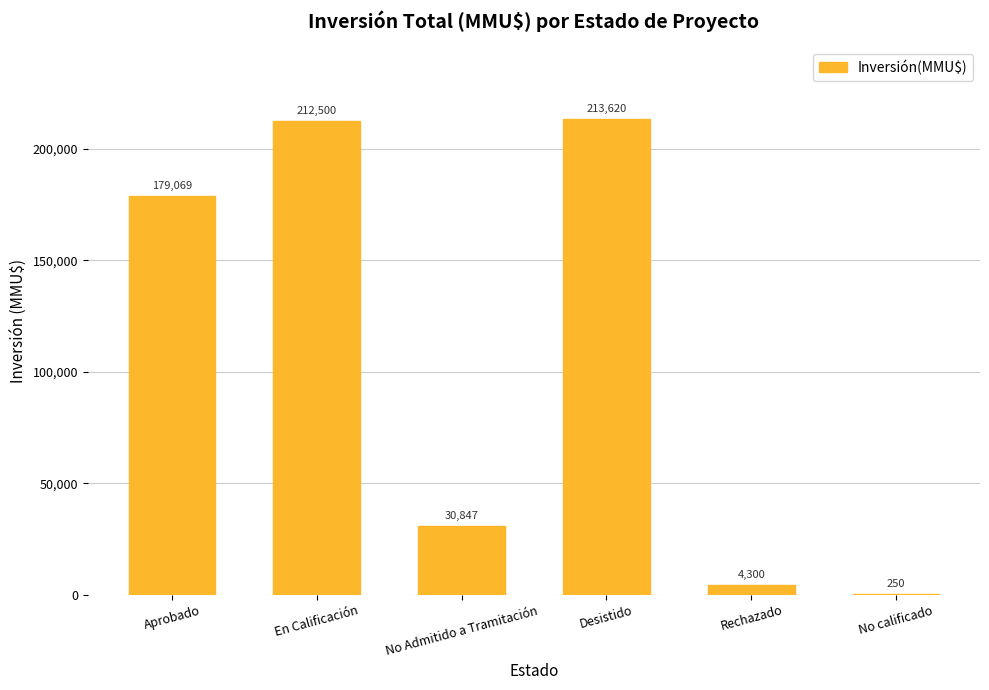

What is the maximum value shown in the chart?

213620